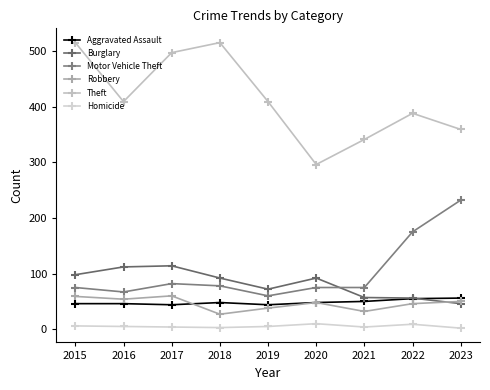

At which label does Robbery first exceed 48?

2015